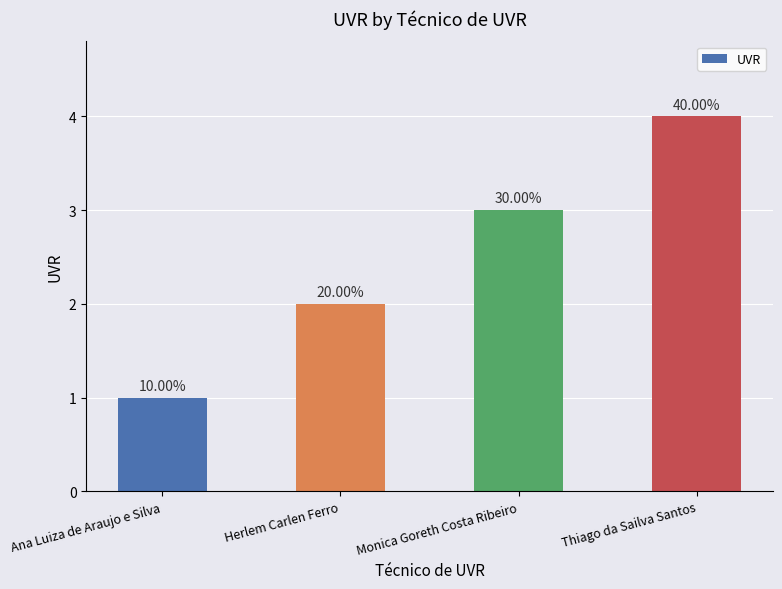

What position from the right is Monica Goreth Costa Ribeiro?

2